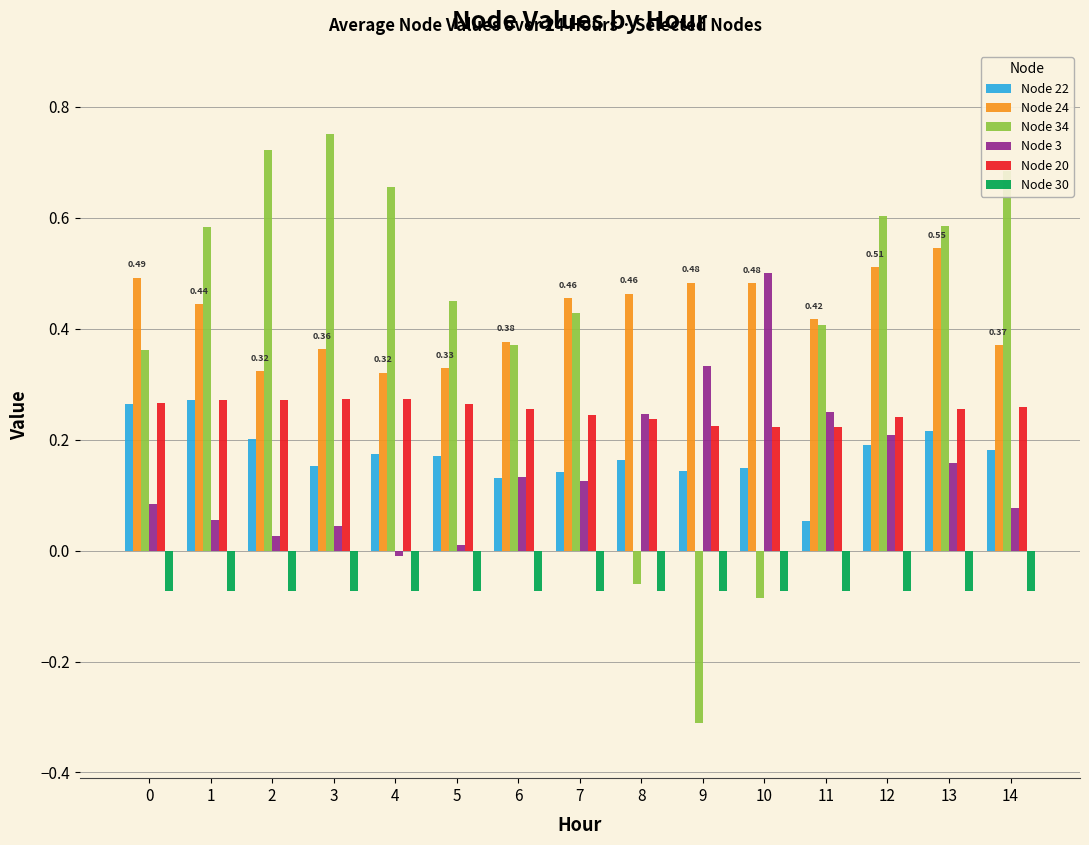

Is the value of Node 3 at 13 greater than the value of Node 24 at 3?

No